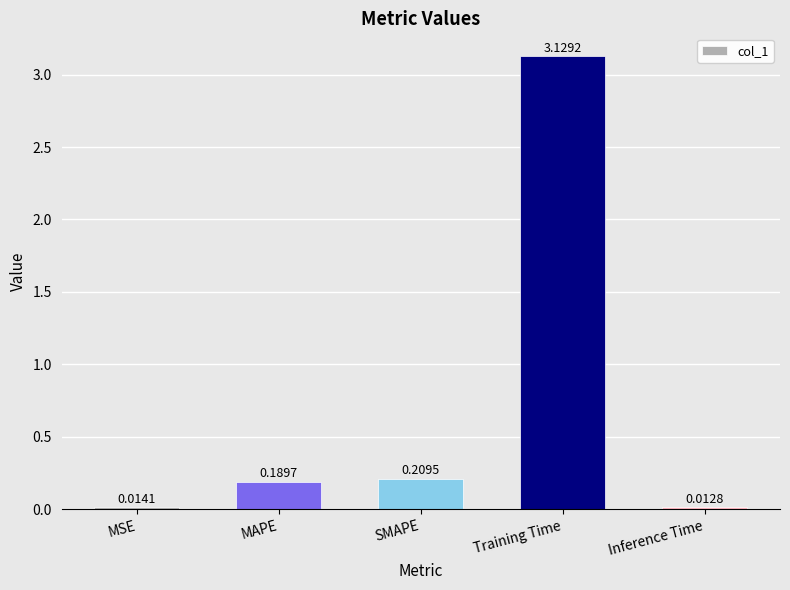

Where is the data nearest to the value 1?

SMAPE